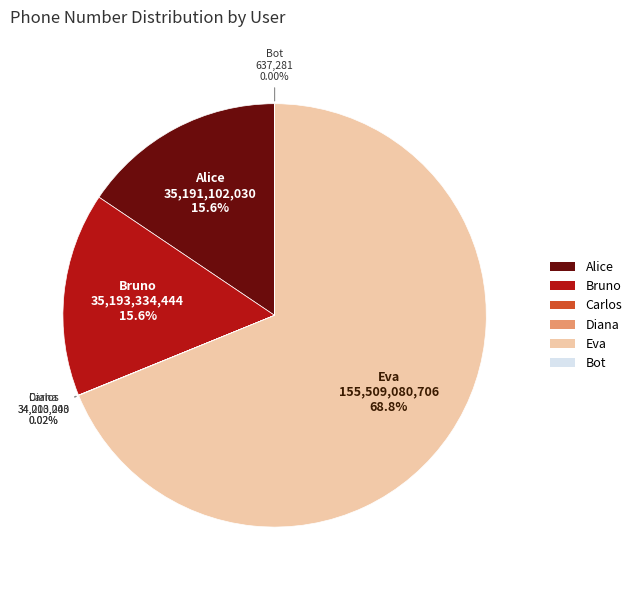

Is there a majority slice in this chart?

Yes